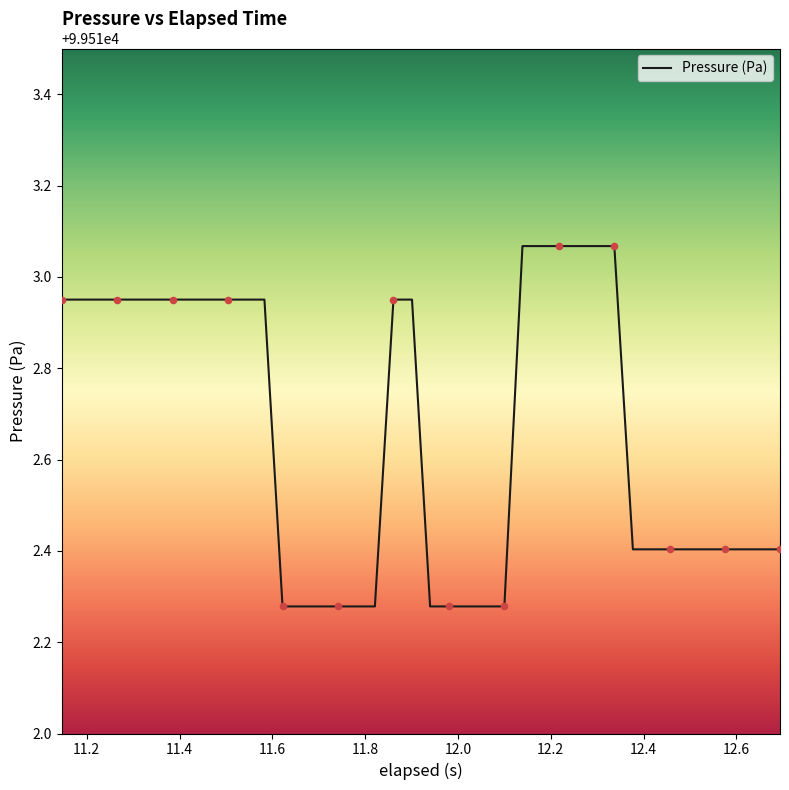

What is the difference between the maximum and minimum values?

0.8